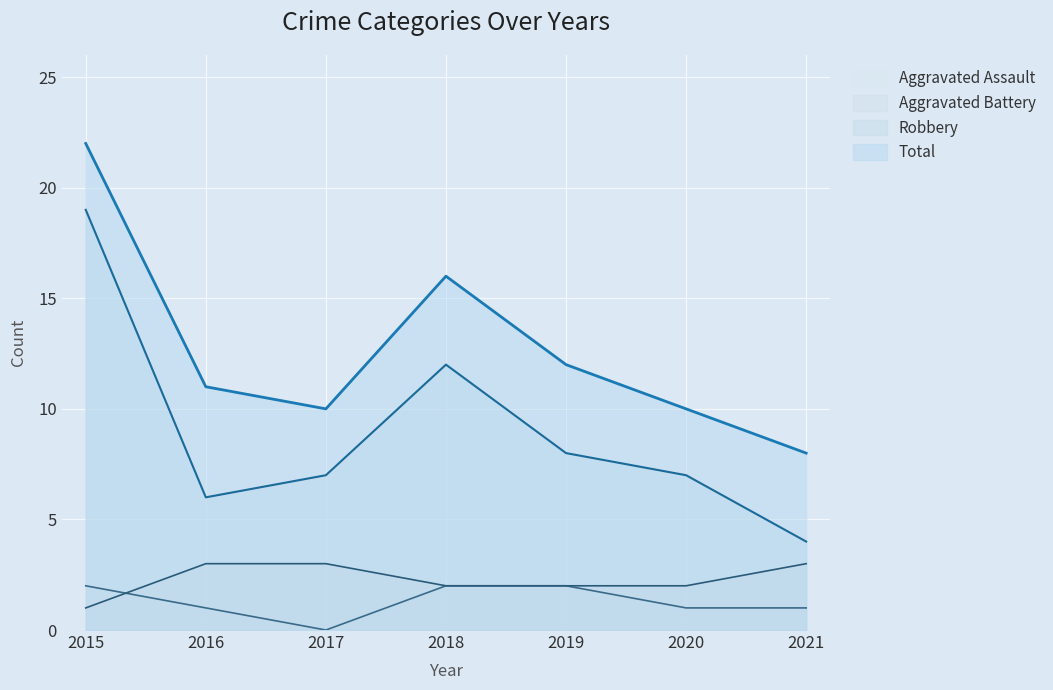

What is the difference between the second highest and second lowest values in the Total series?

6